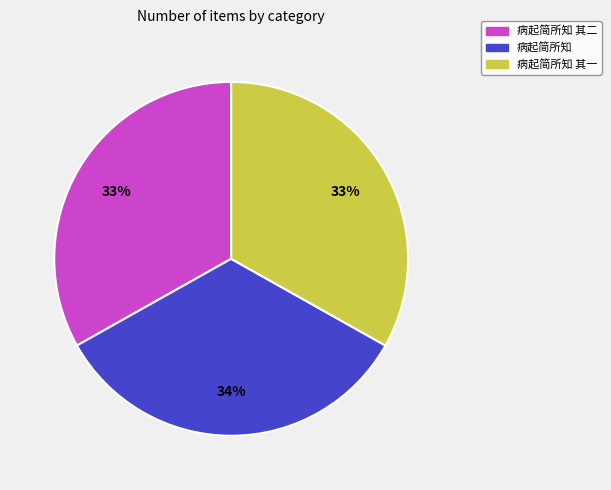

Count the number of slices in the pie.

3